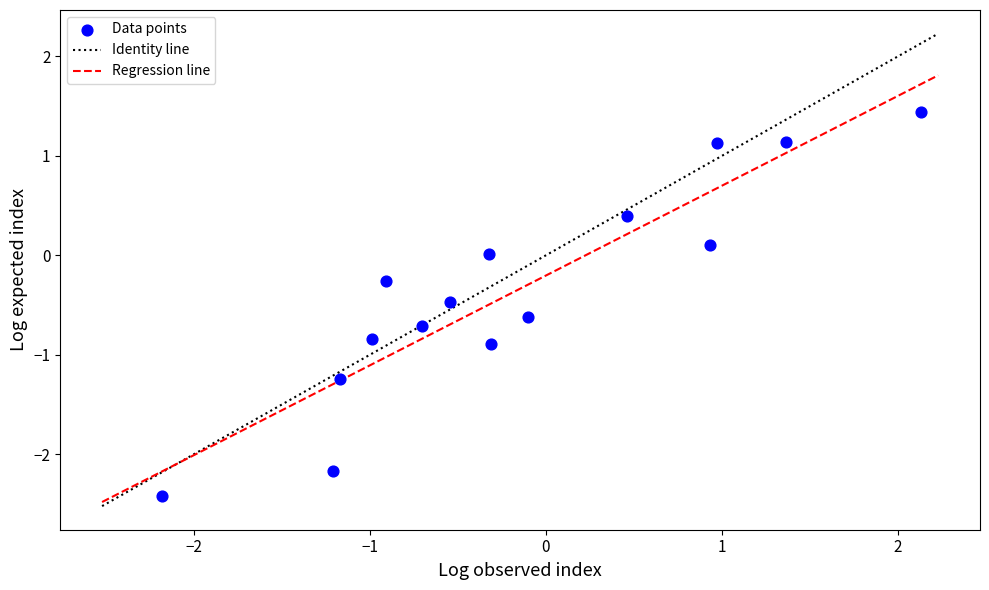

What is the range of Y values (max minus min)?

3.9